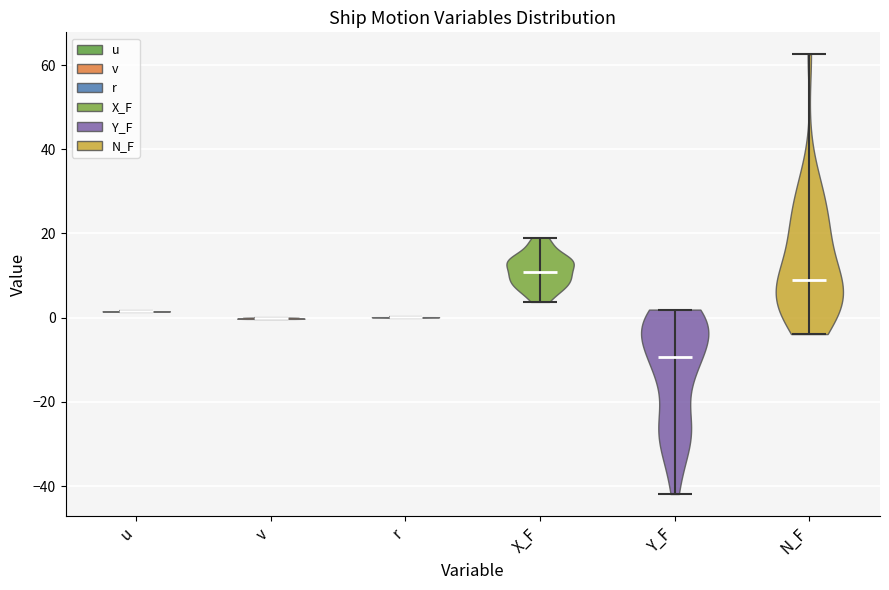

Which violin has the lowest median line?

Y_F